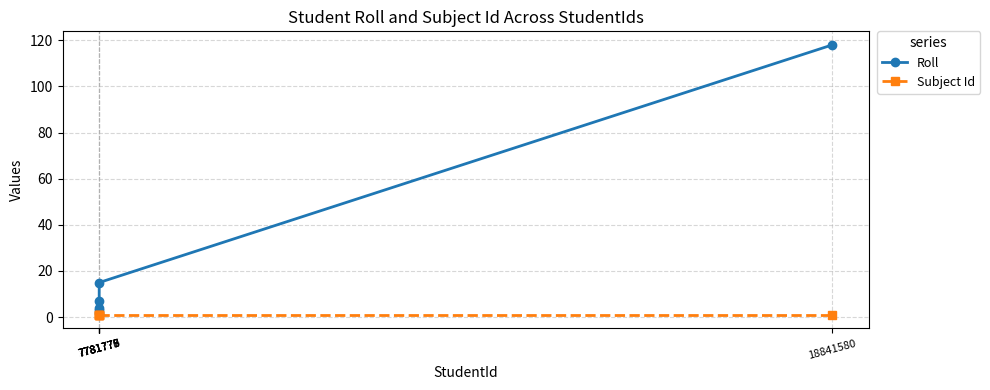

List the series in order of their overall mean, lowest first.

Subject Id, Roll